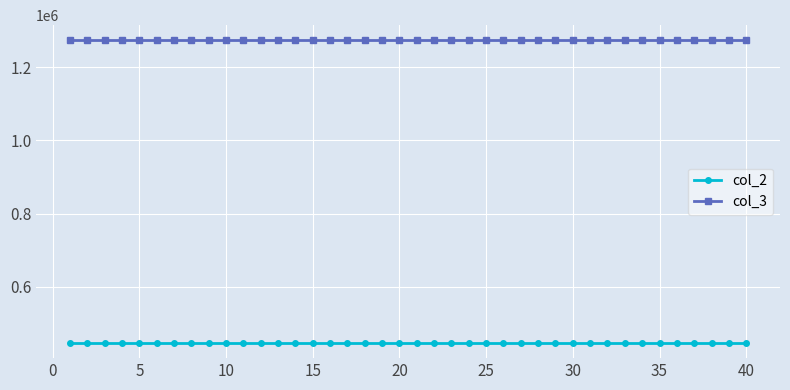

True or false: col_2 and col_3 cross at least once.

False